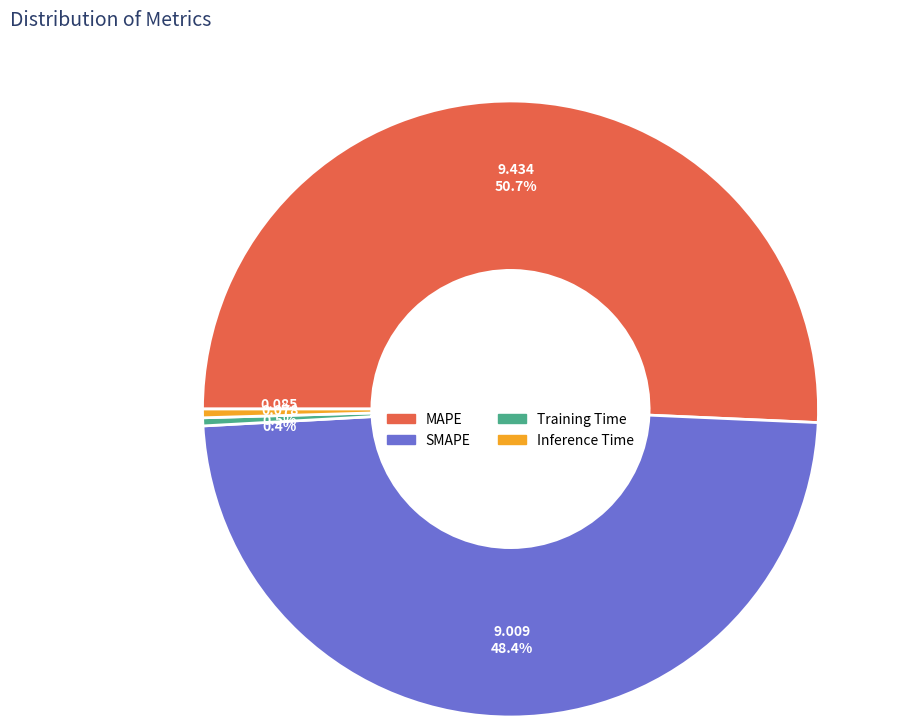

Count the number of slices in the pie.

4